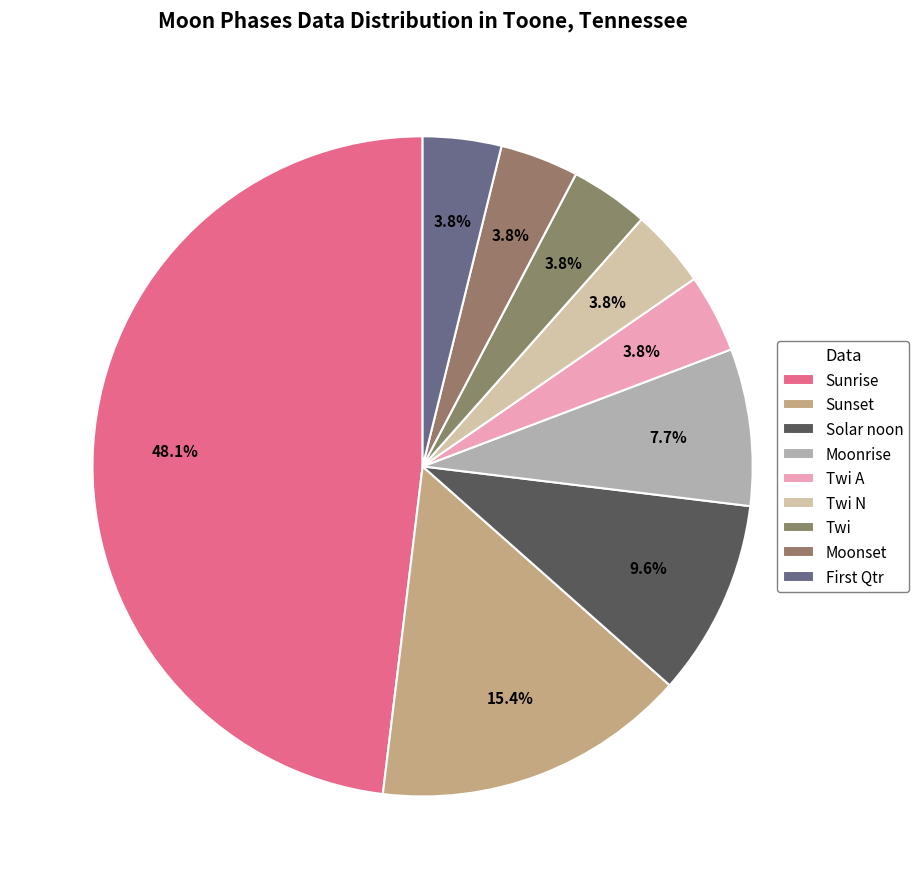

Does any single category account for the majority?

No